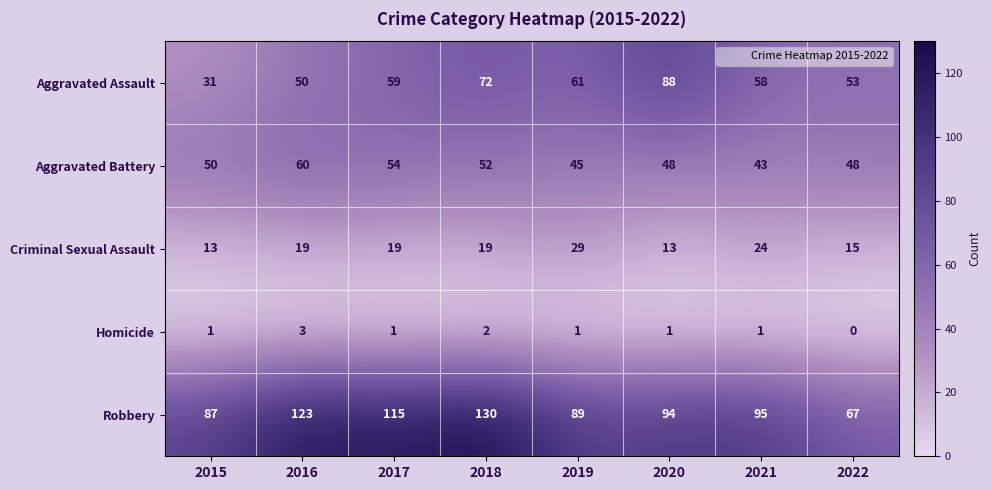

What is the difference between the Aggravated Battery values at 2015 and 2019?

5